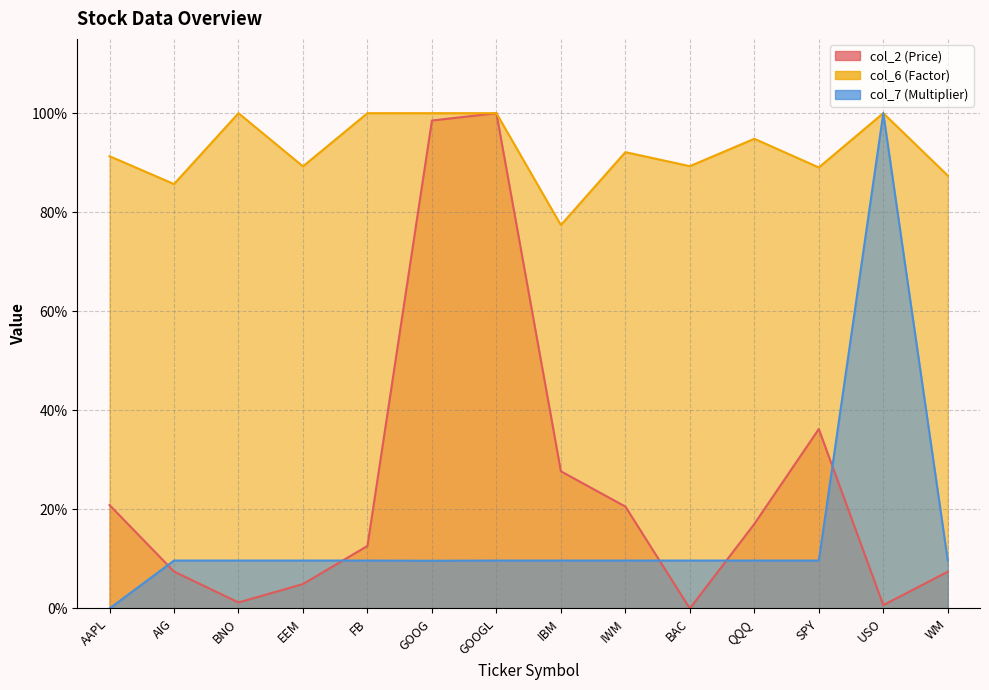

At which label is col_6 (Factor) closest to 0?

IBM